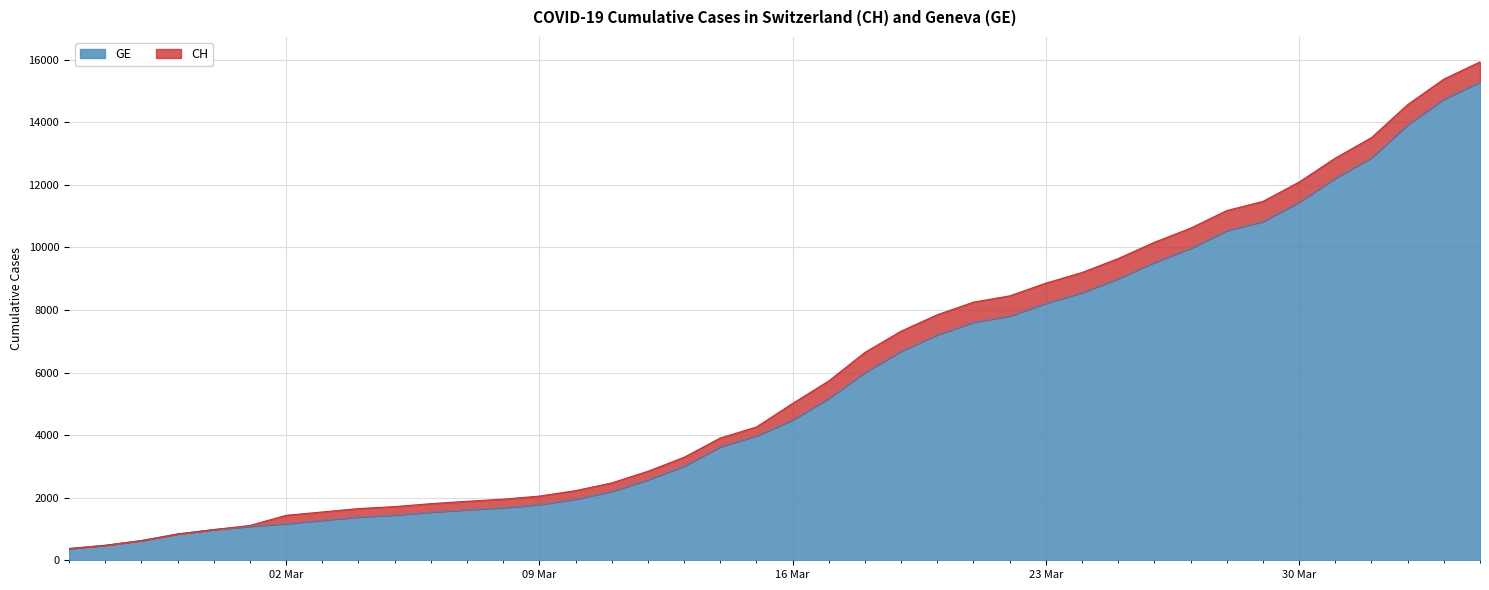

What is the label of the 31st point from the left?

2020-03-26